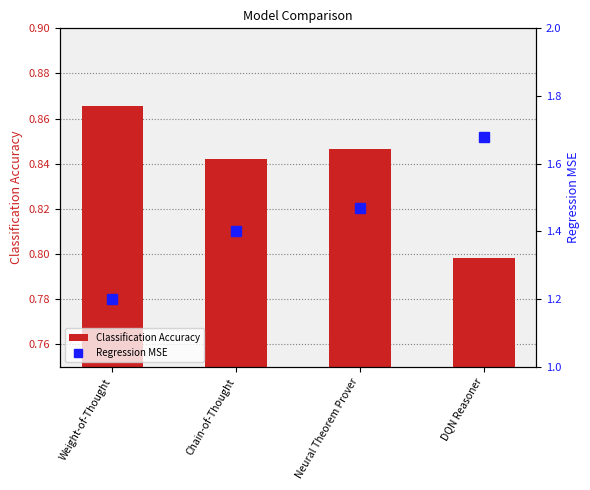

How many Regression MSE values are between 1 and 2?

4